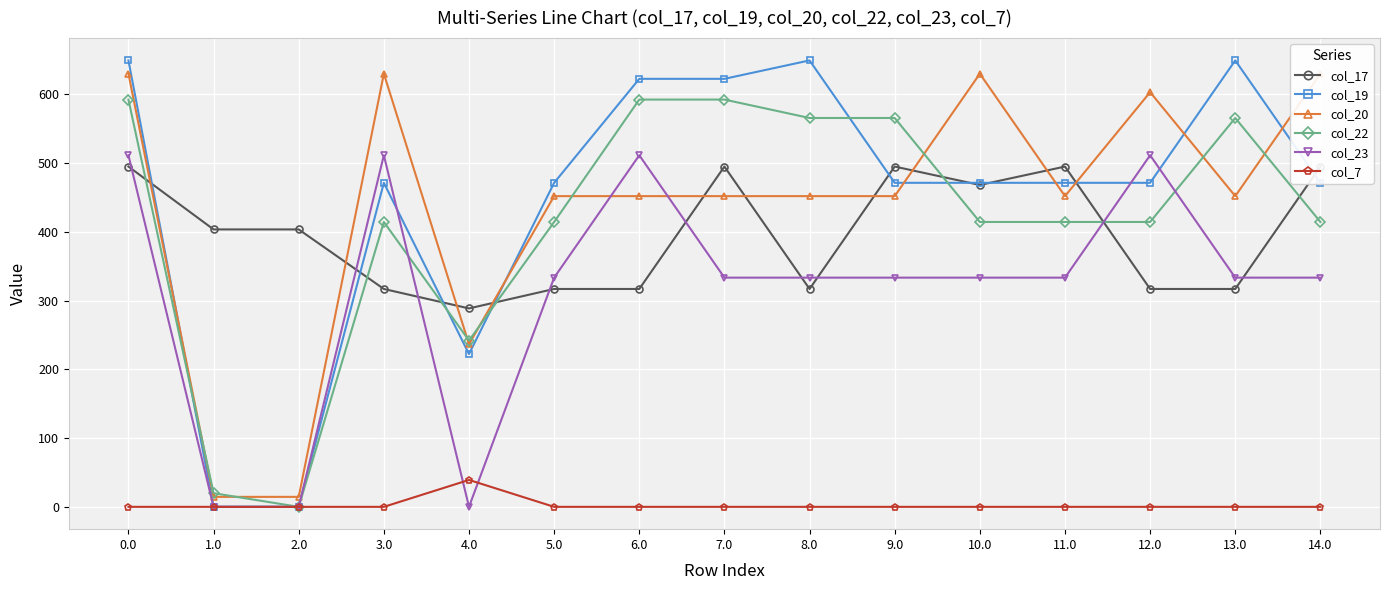

What is the sum of the col_7 values at 4.0 and 11.0?

39.1